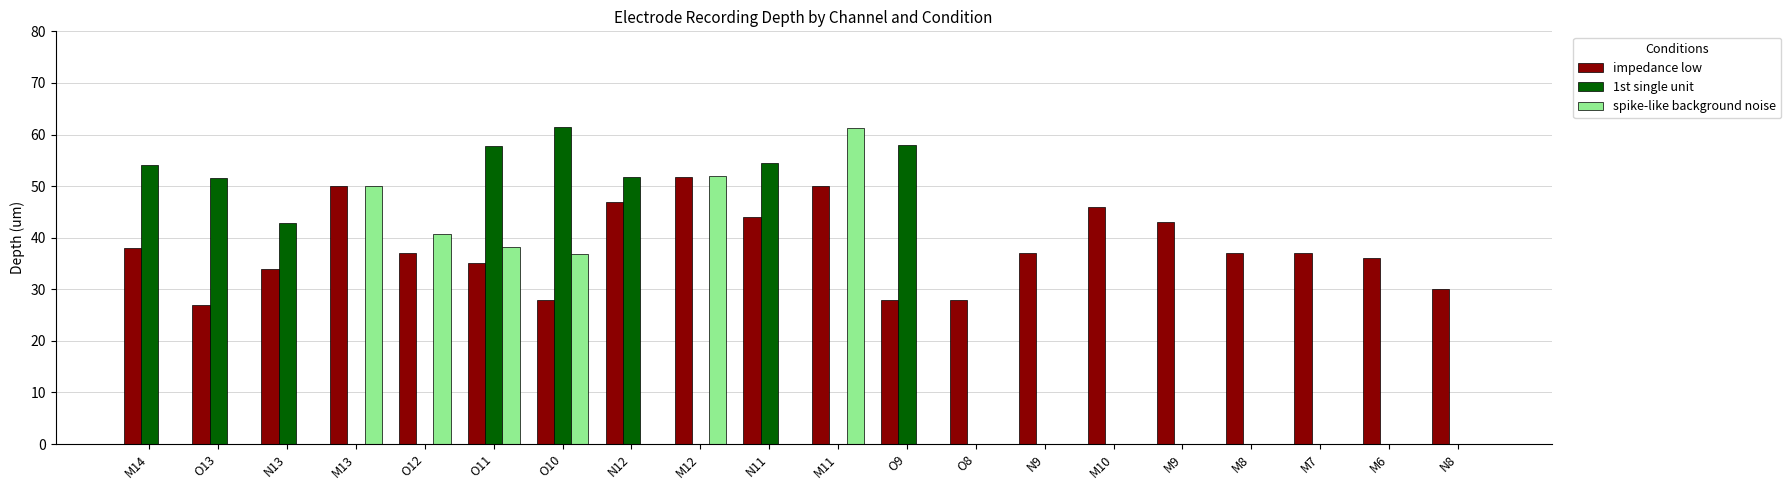

How many series are shown in this chart?

3